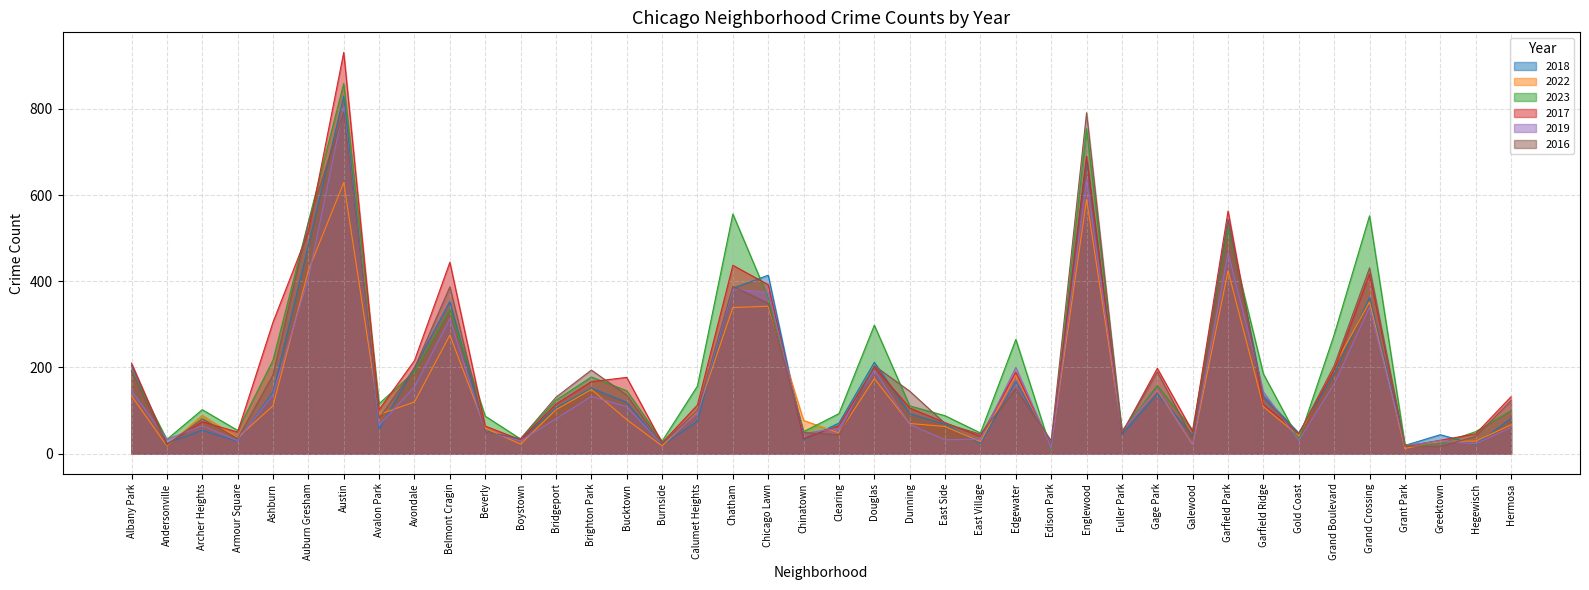

True or false: 2018 has a value of 33 at Boystown.

True